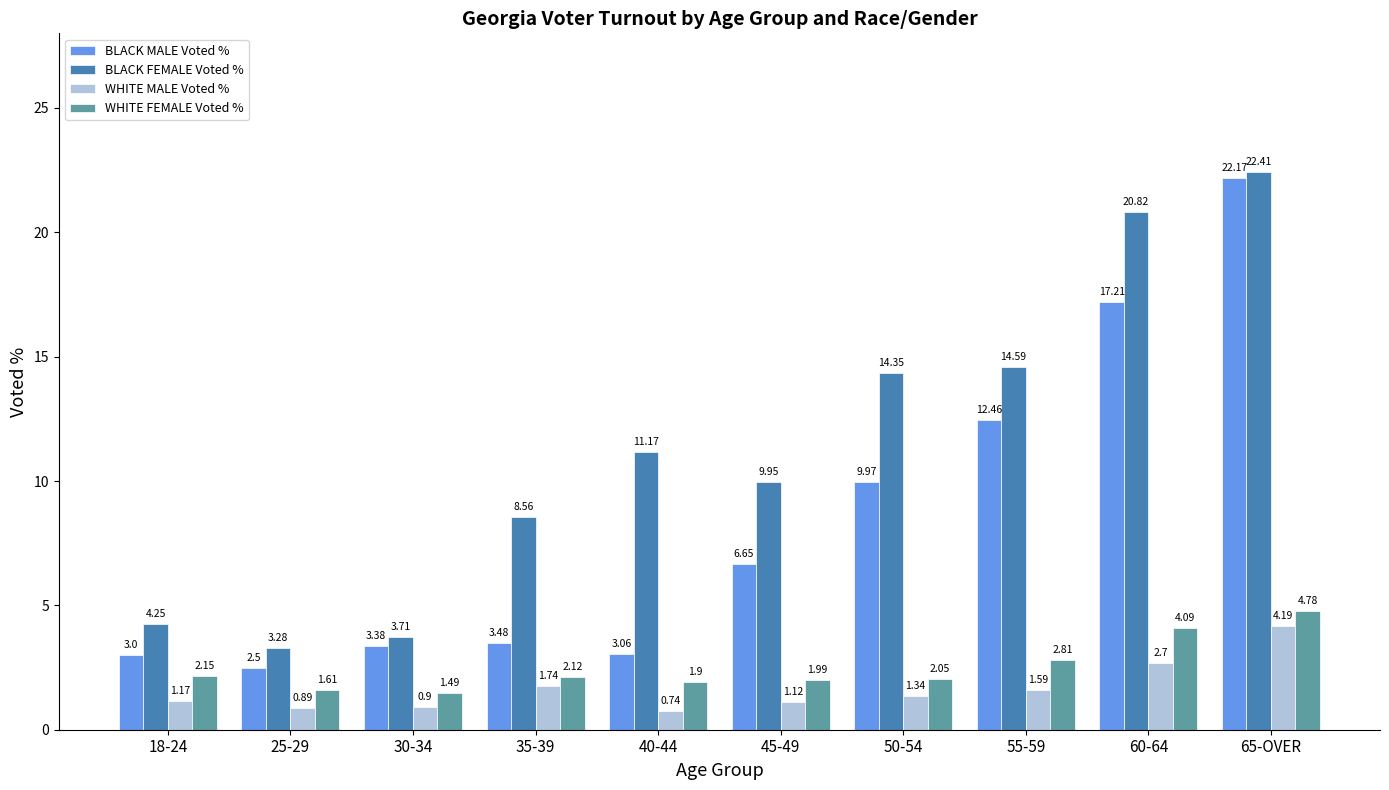

What is the difference between the BLACK MALE Voted % values at 50-54 and 55-59?

2.5